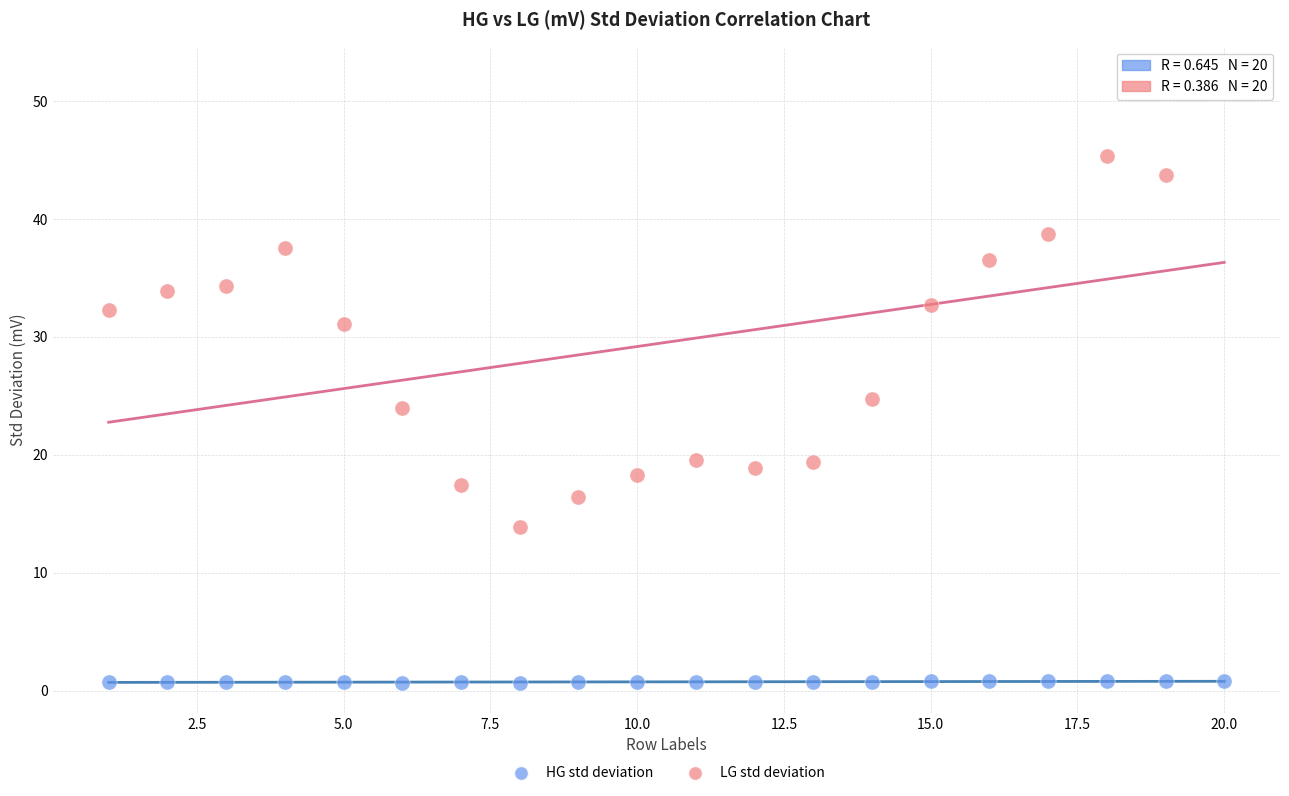

Which series contains the highest Y value?

LG std deviation